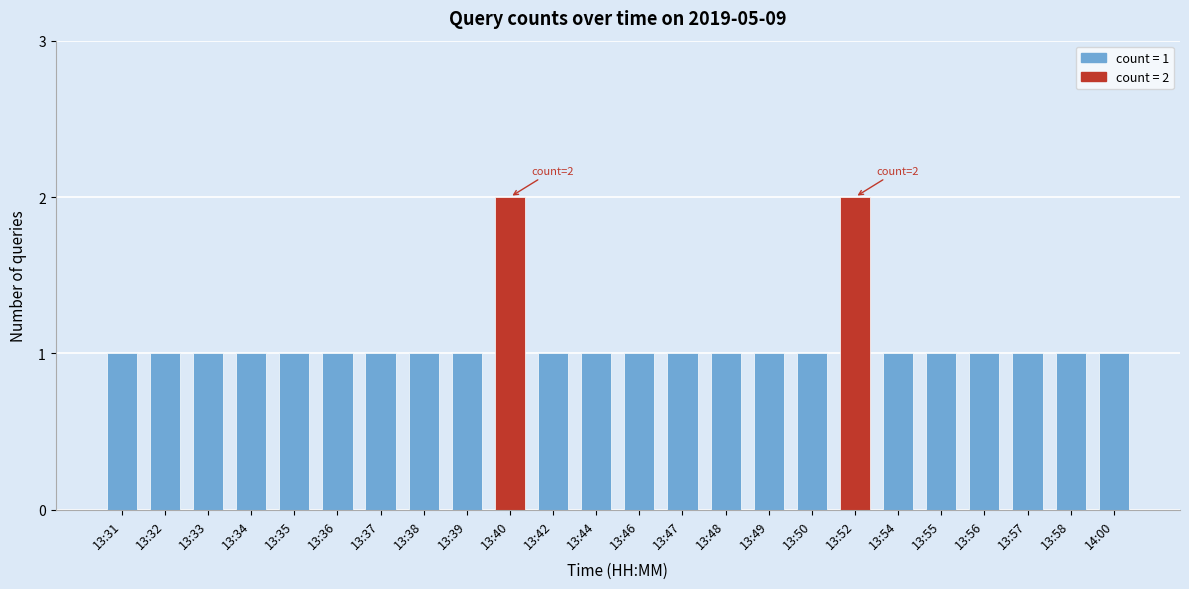

Reading right to left, transcribe all the data shown in this chart.

14:00=1	13:58=1	13:57=1	13:56=1	13:55=1	13:54=1	13:52=2	13:50=1	13:49=1	13:48=1	13:47=1	13:46=1	13:44=1	13:42=1	13:40=2	13:39=1	13:38=1	13:37=1	13:36=1	13:35=1	13:34=1	13:33=1	13:32=1	13:31=1